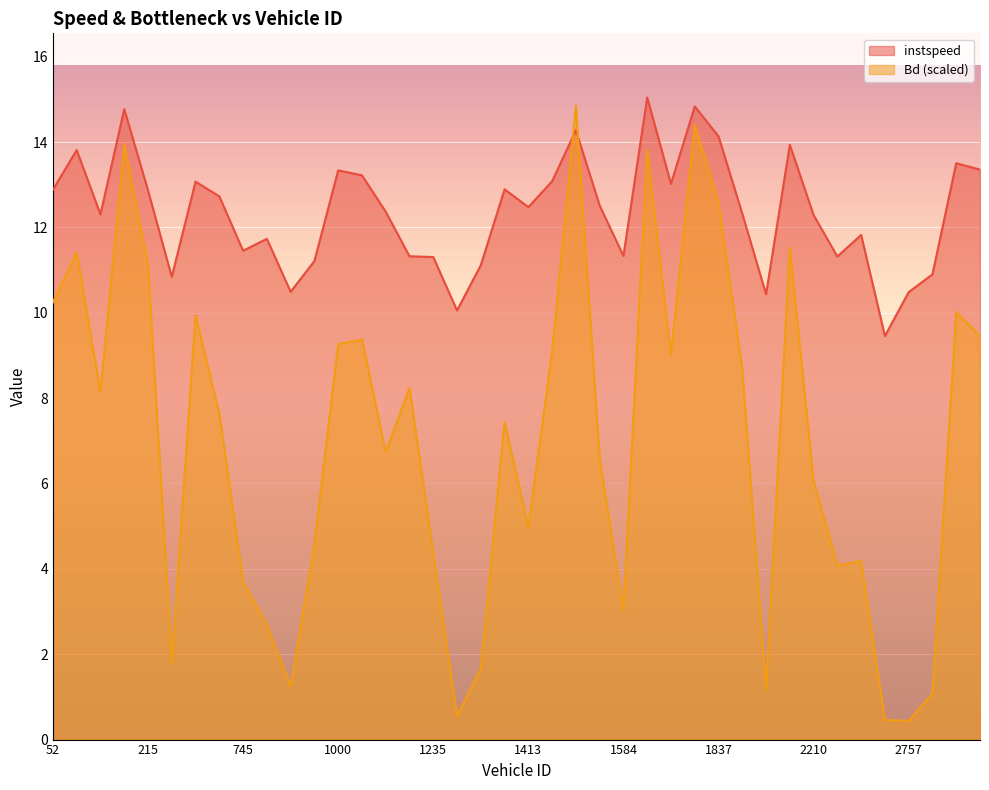

How many lines are shown in the chart?

2